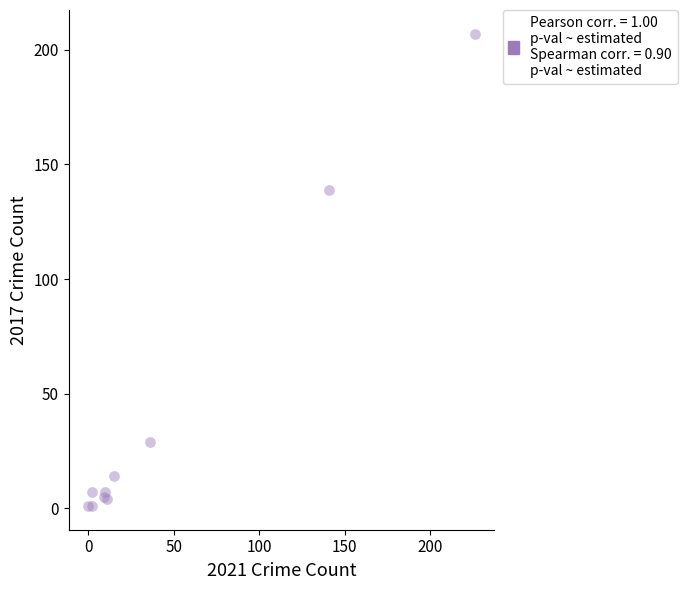

What Y value in the scatter plot is closest to 104?

139